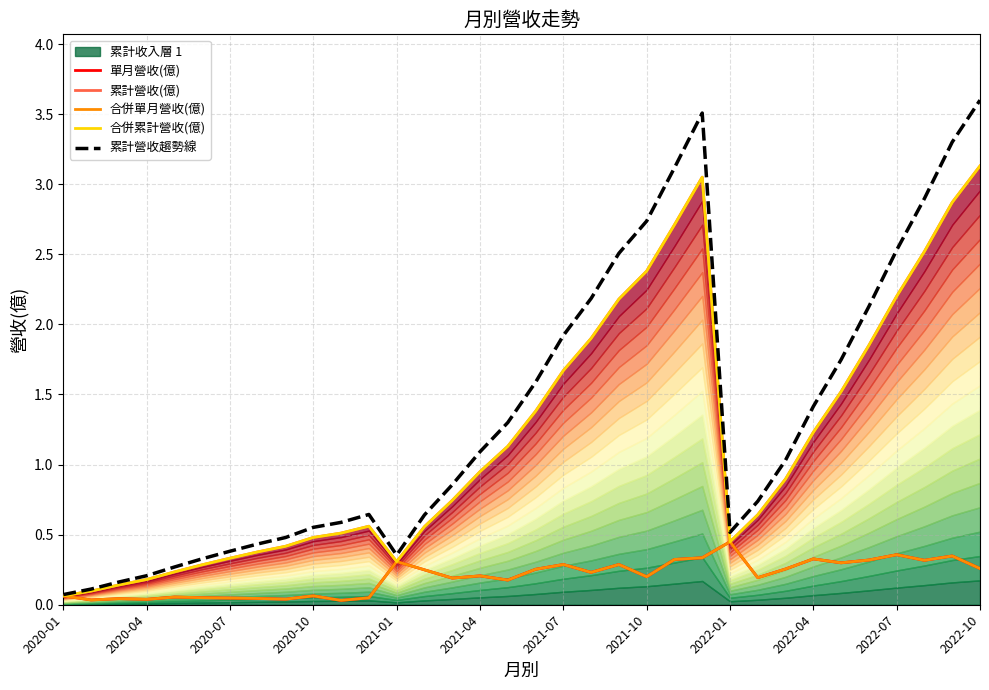

Which series has the largest total across all categories?

累計營收趨勢線